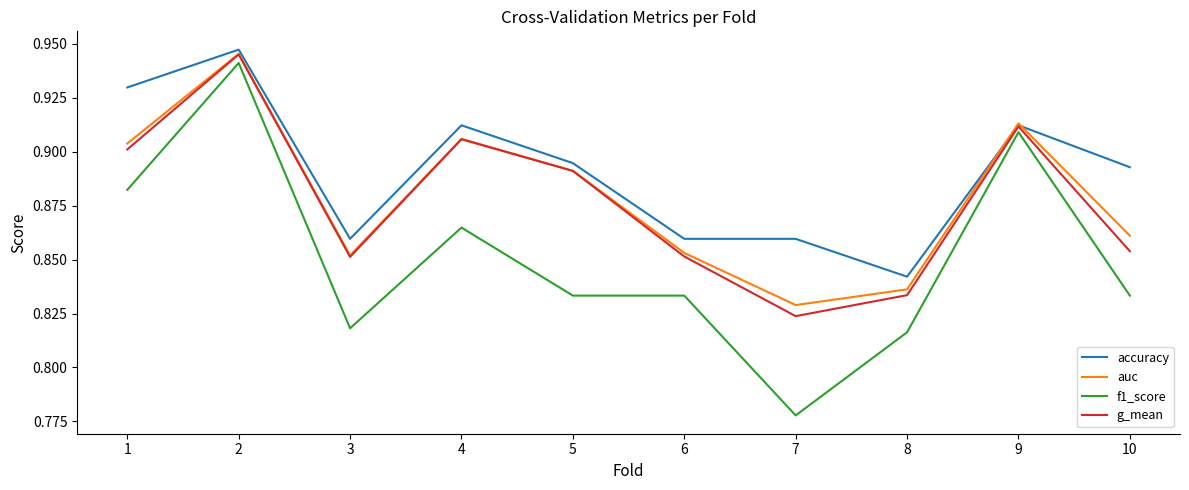

Where is accuracy nearest to the value 0?

8